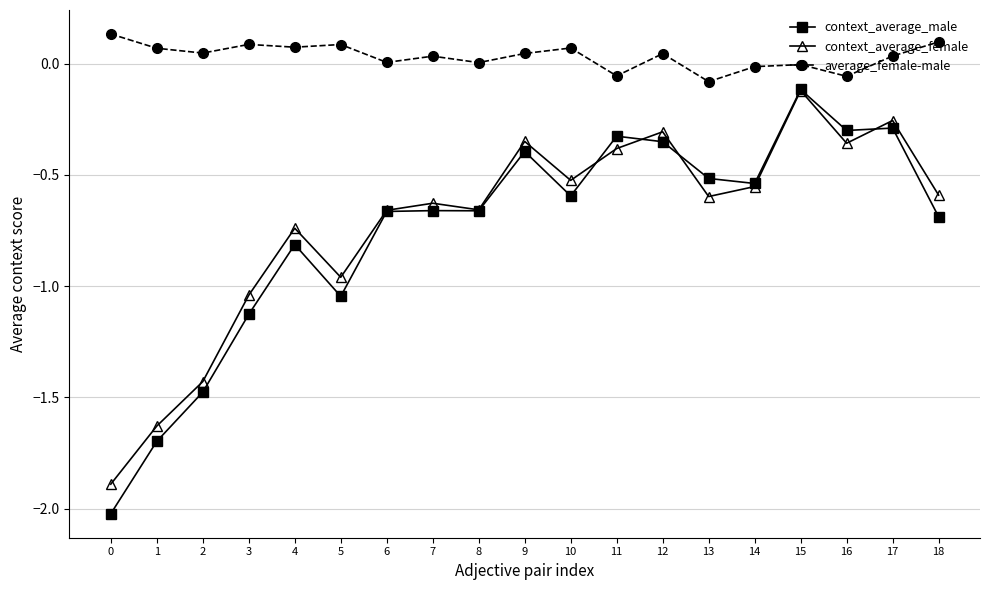

Which series has the largest range (max minus min)?

context_average_male